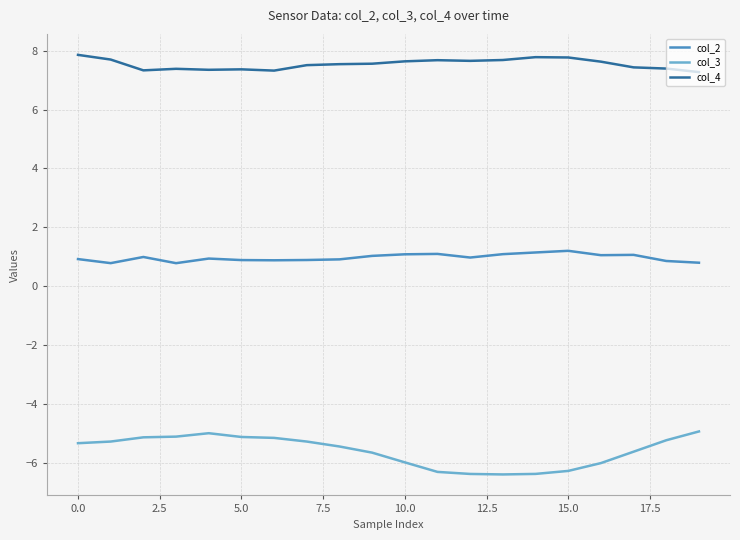

Which series has the largest total across all categories?

col_4